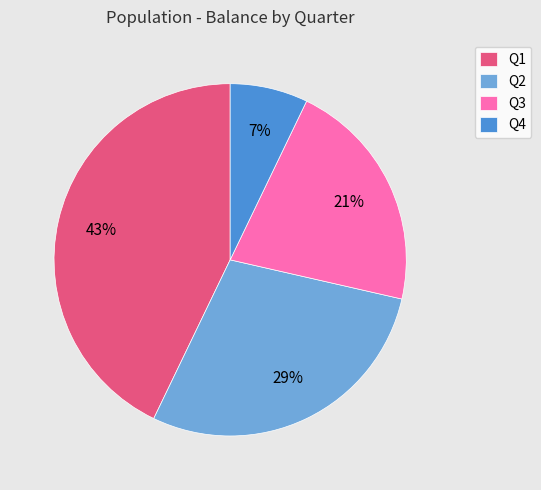

The Q1 slice represents 56% of the pie. True or false?

False